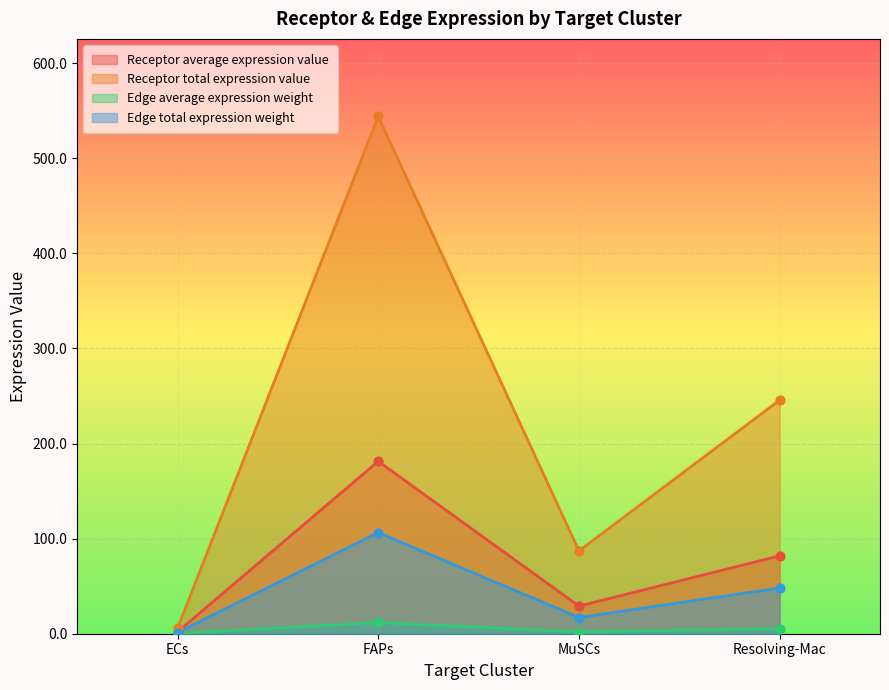

At how many categories does at least one series exceed 346?

1